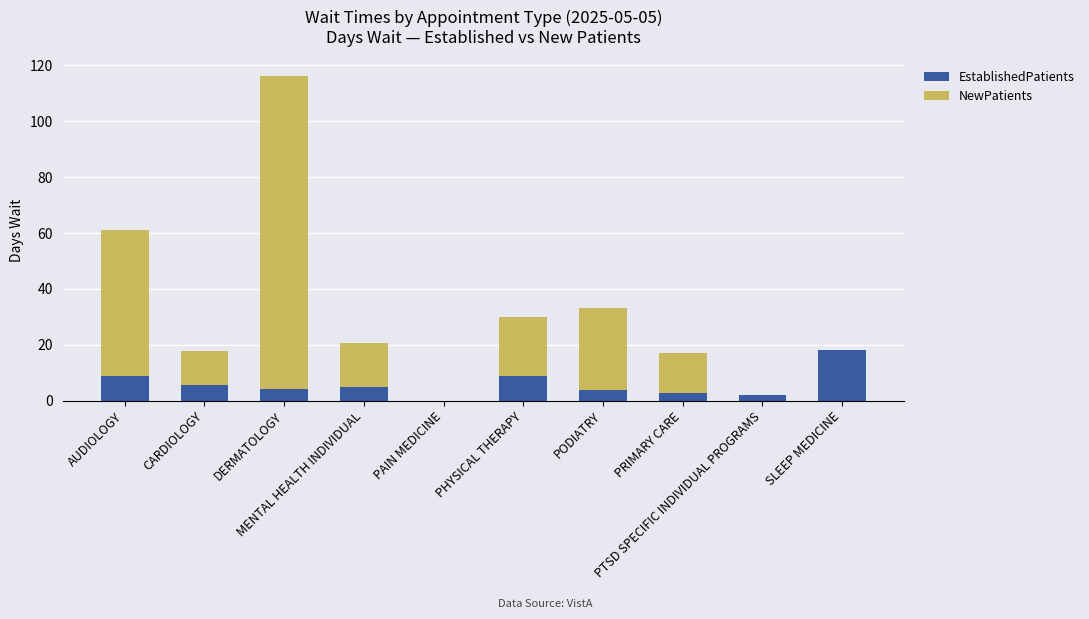

Does the chart contain stacked bars?

Yes